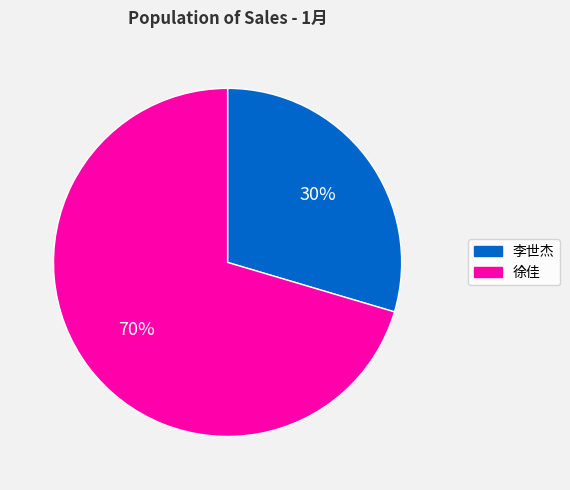

Is 徐佳 the majority of the pie?

Yes